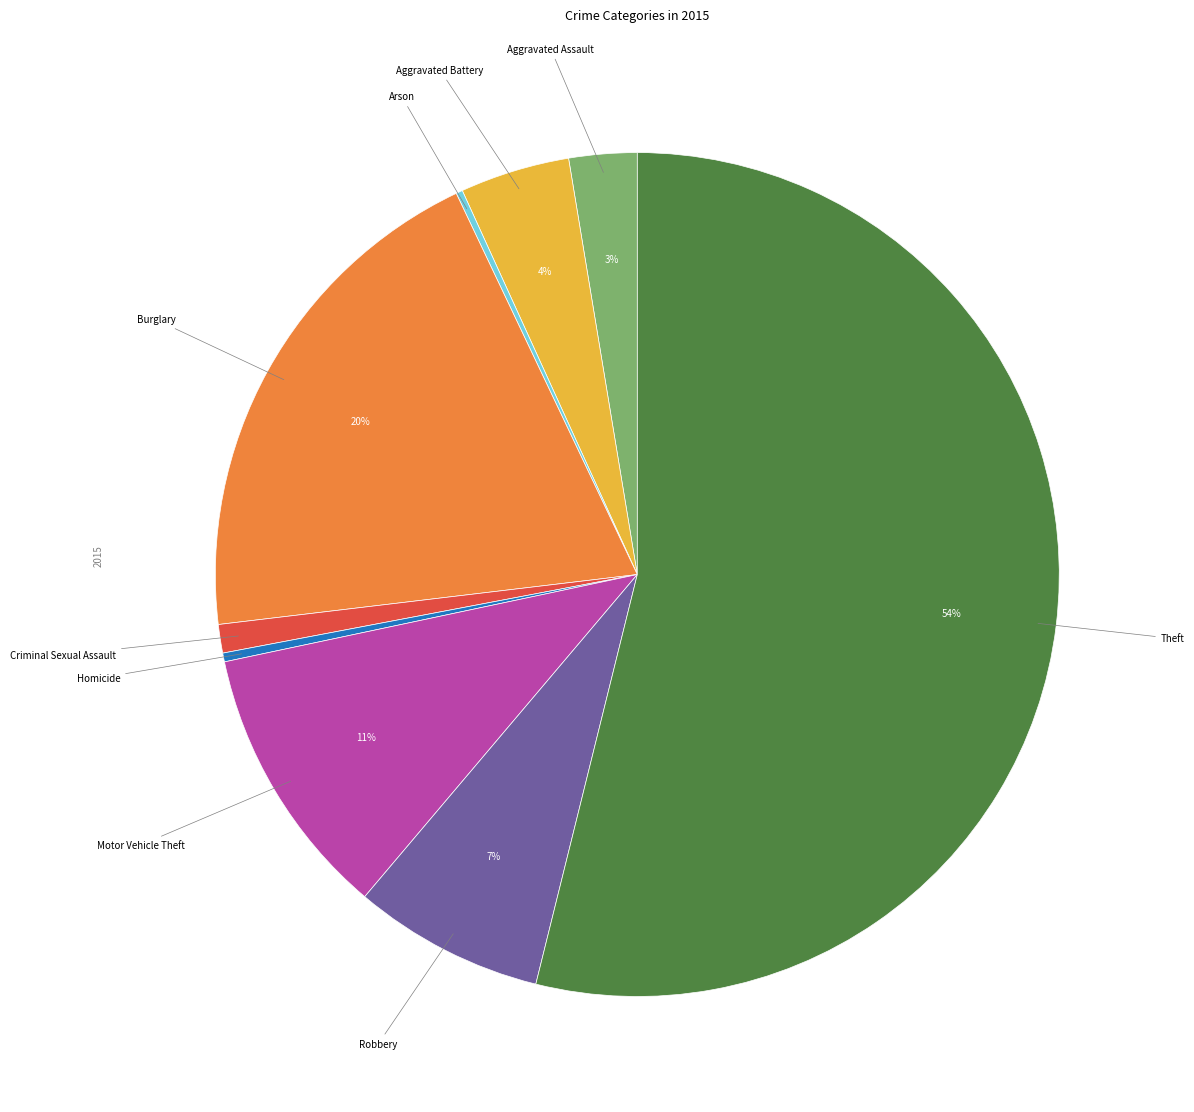

To the nearest percent, what is the average slice percentage?

11%